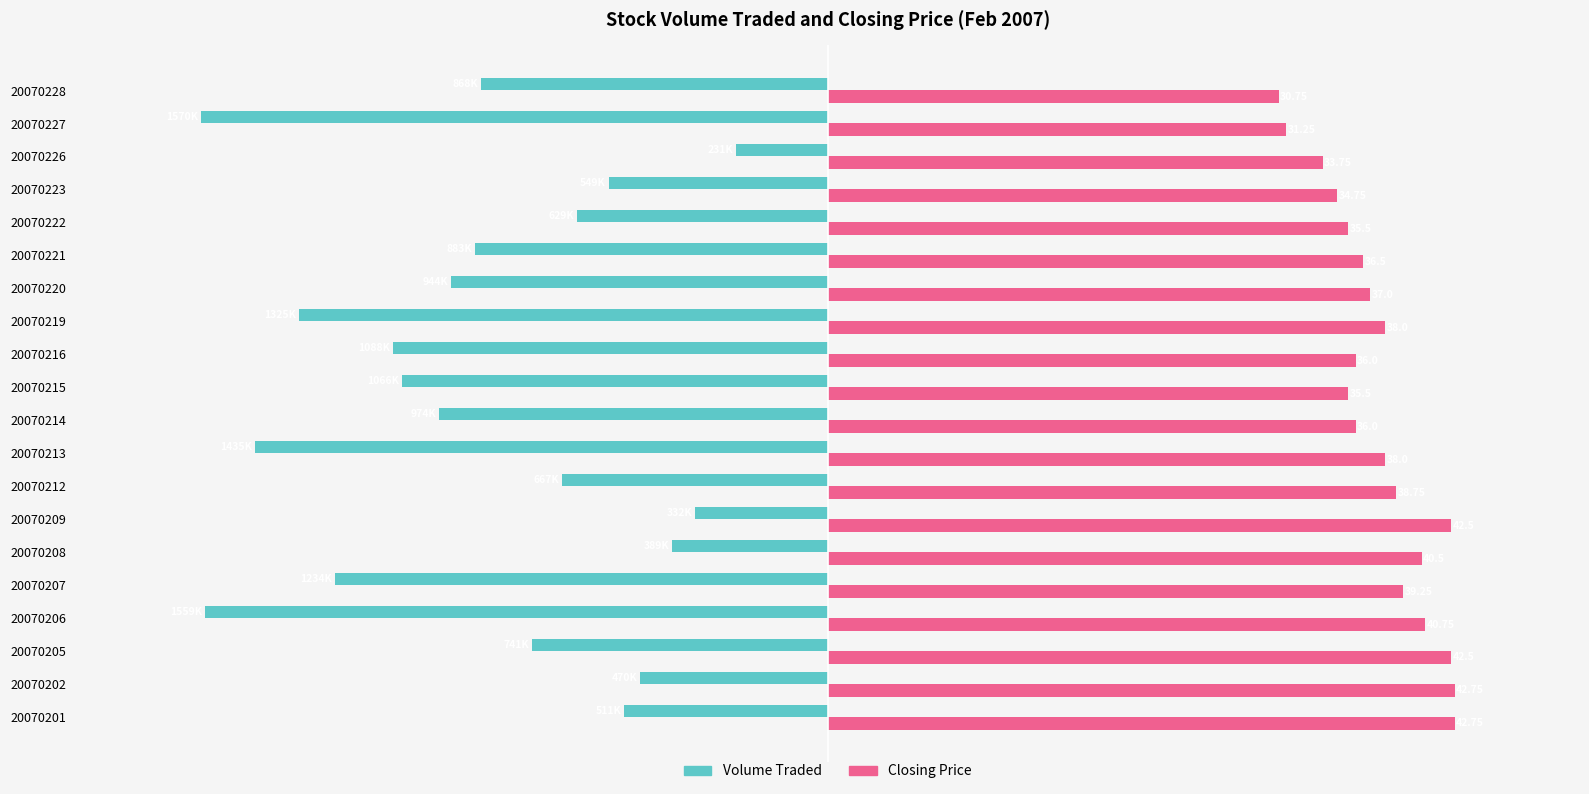

List the series in order of their overall mean, highest first.

Closing Price, Volume Traded